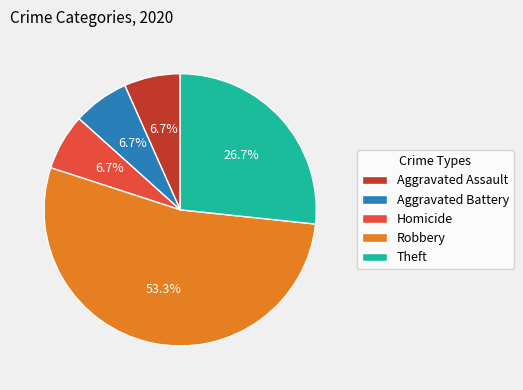

Which category has the biggest portion of the pie?

Robbery